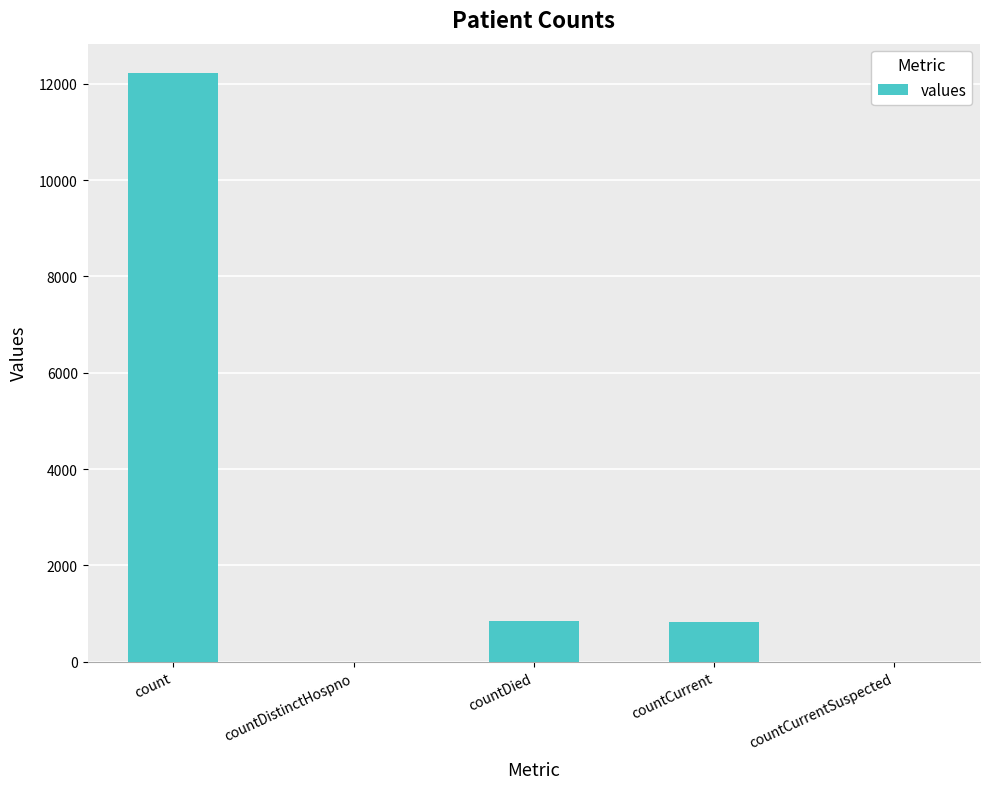

True or false: the data shows 7159 at countDistinctHospno.

False